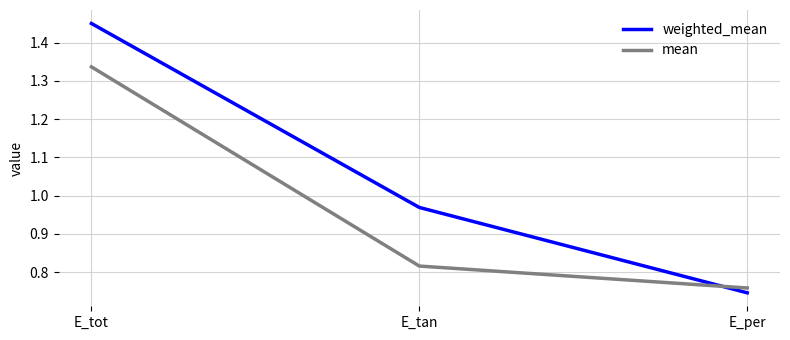

What position from the right is E_tan?

2